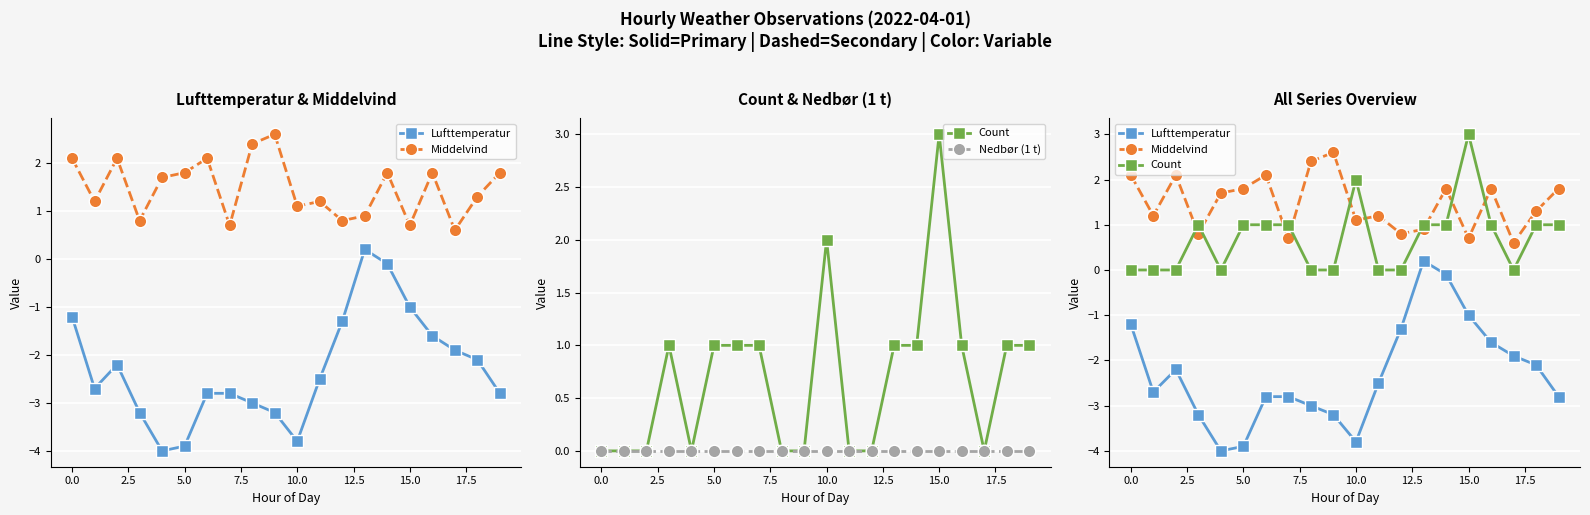

What is the sum of the Count values at 16 and 0.0?

1.0